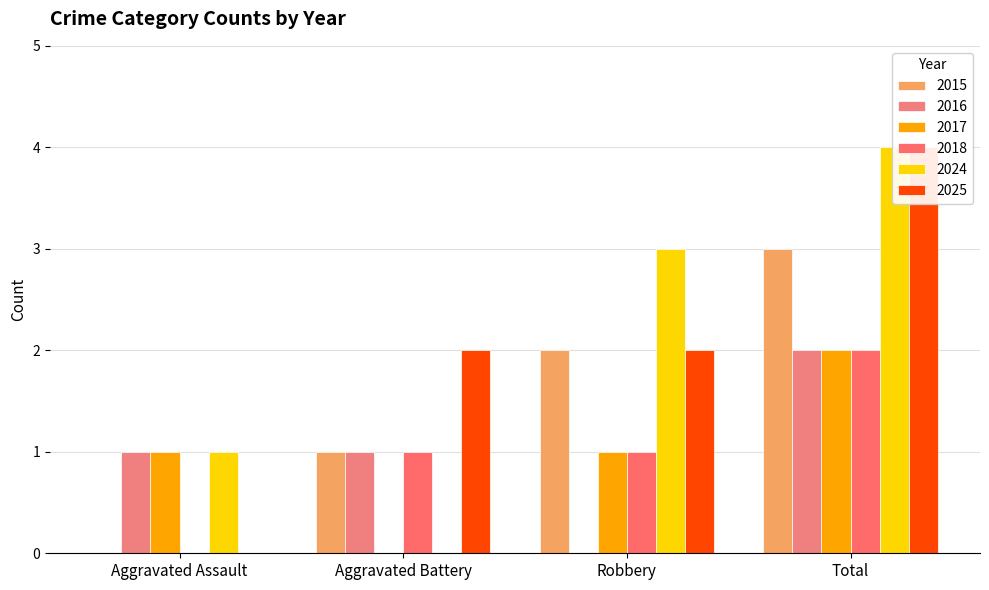

Reading left to right, what are all the values shown in this chart?

2015: Aggravated Assault=0	Aggravated Battery=1	Robbery=2	Total=3
2016: Aggravated Assault=1	Aggravated Battery=1	Robbery=0	Total=2
2017: Aggravated Assault=1	Aggravated Battery=0	Robbery=1	Total=2
2018: Aggravated Assault=0	Aggravated Battery=1	Robbery=1	Total=2
2024: Aggravated Assault=1	Aggravated Battery=0	Robbery=3	Total=4
2025: Aggravated Assault=0	Aggravated Battery=2	Robbery=2	Total=4